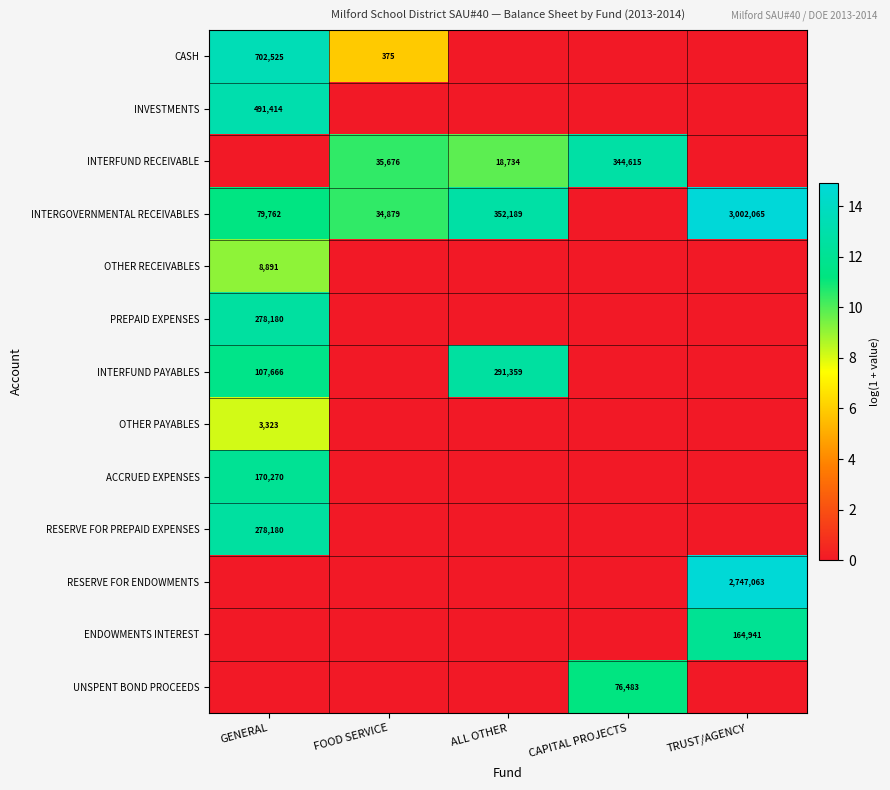

The value of ACCRUED EXPENSES at GENERAL is 88530. True or false?

False